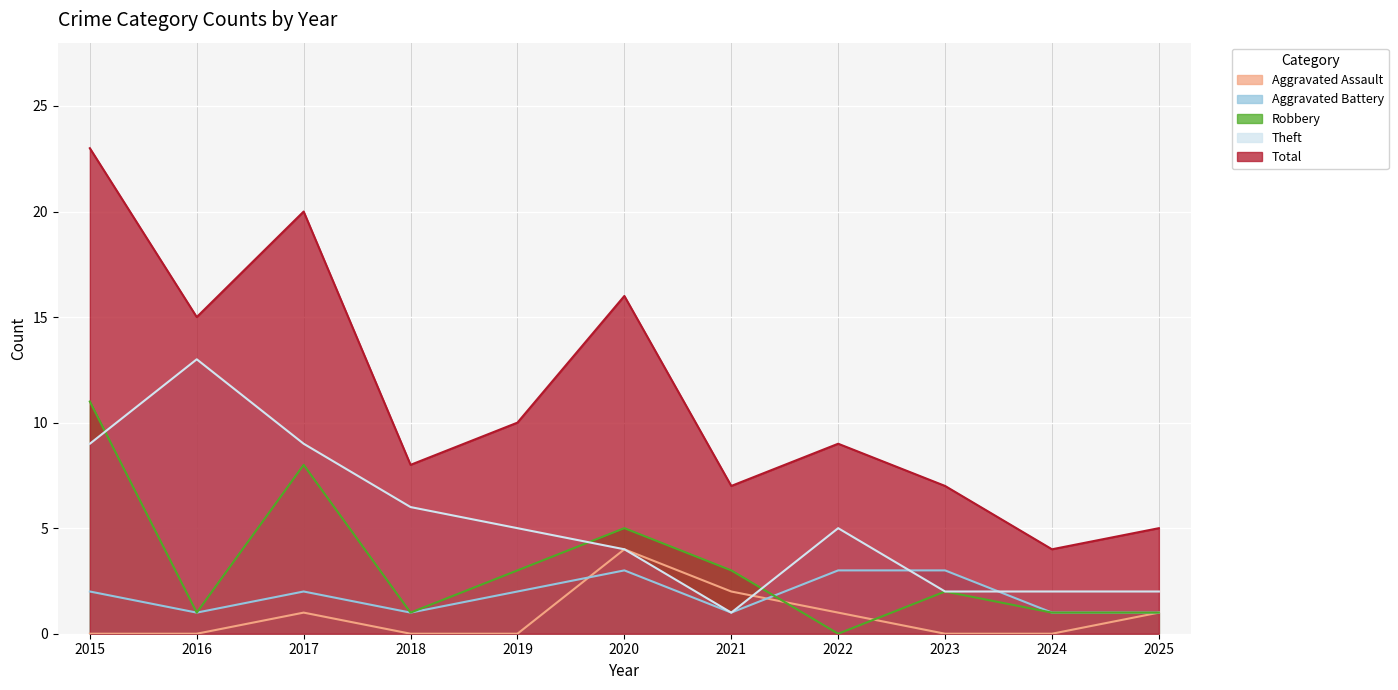

Where is the first local minimum for Theft?

2021